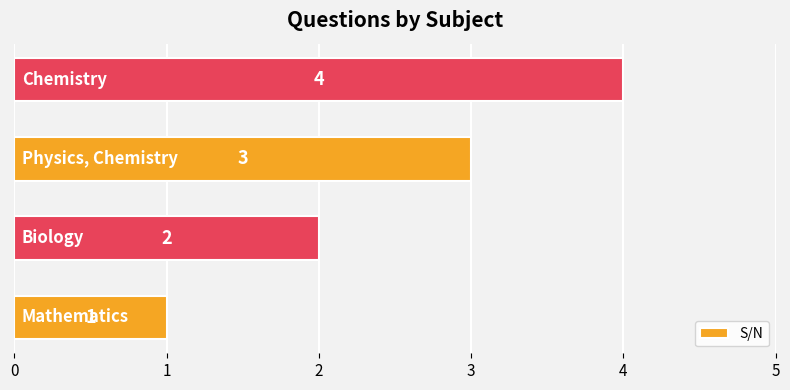

What is the greatest value displayed?

4